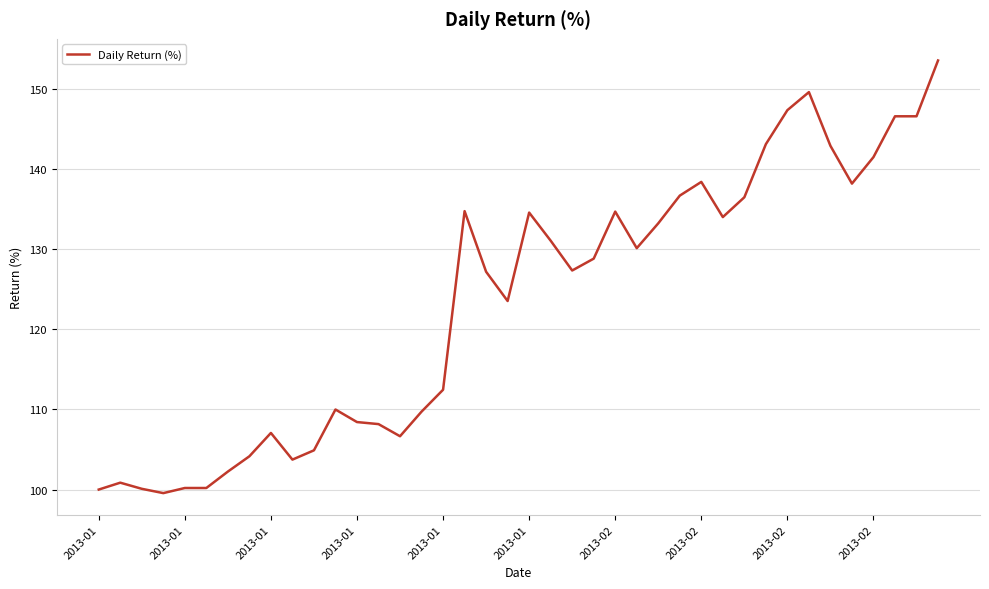

What is the smallest value displayed?

99.6